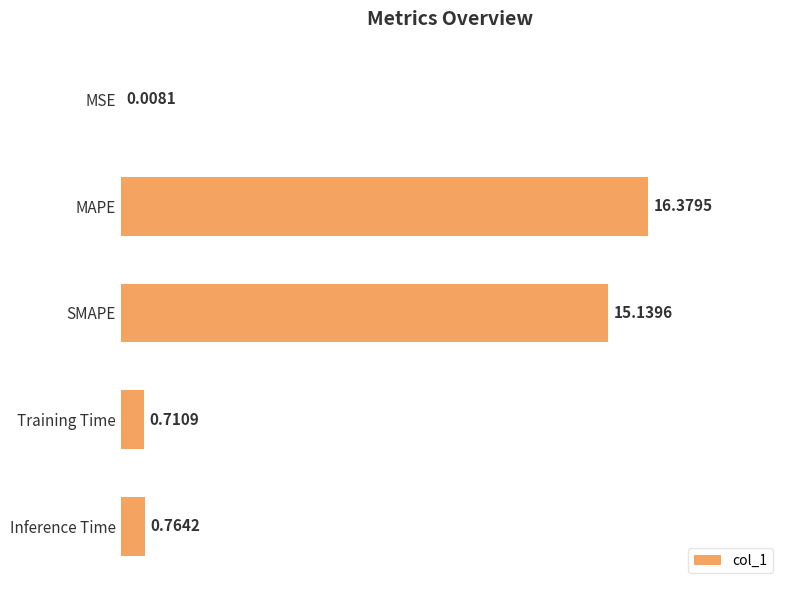

Which category has the highest value across all series?

MAPE